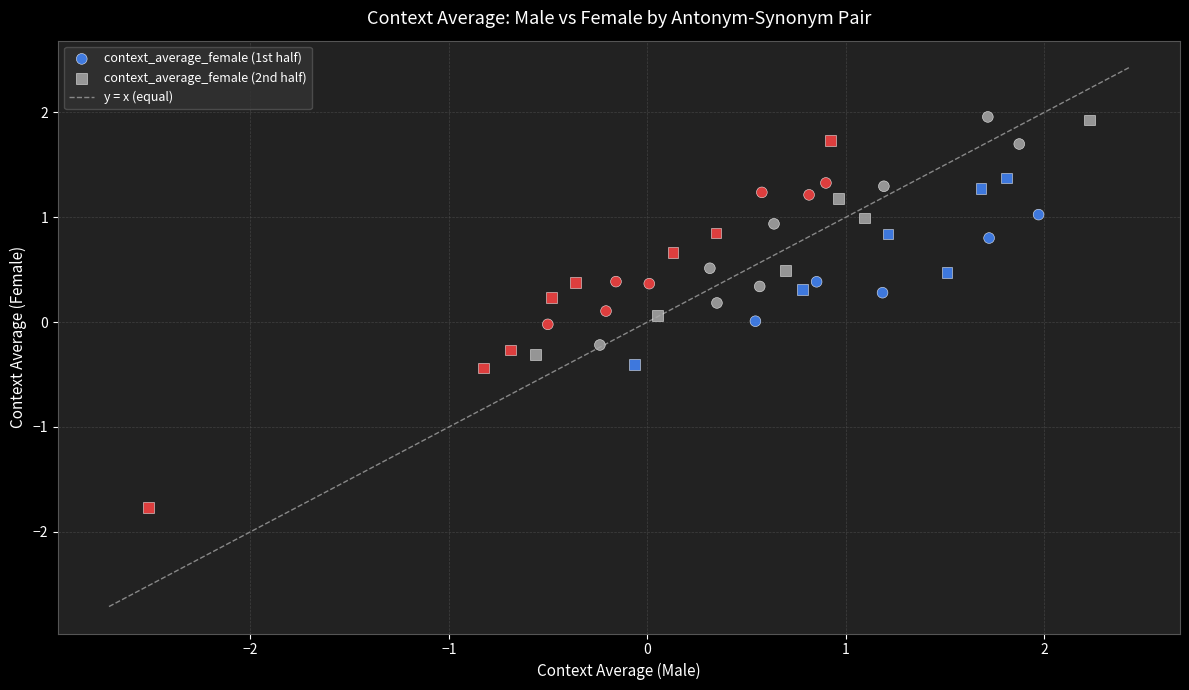

Which series contains the lowest Y value?

context_average_female (2nd half)